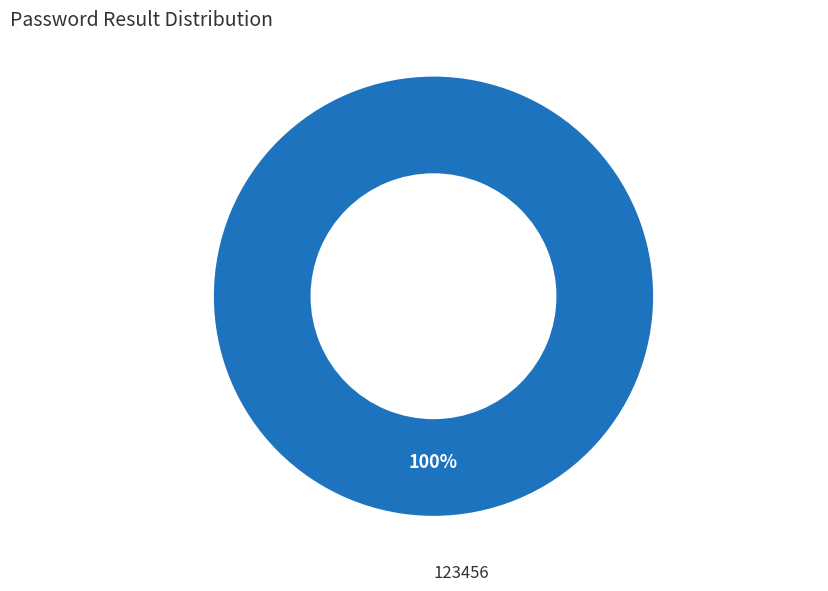

Which slice represents more than half of the pie?

123456